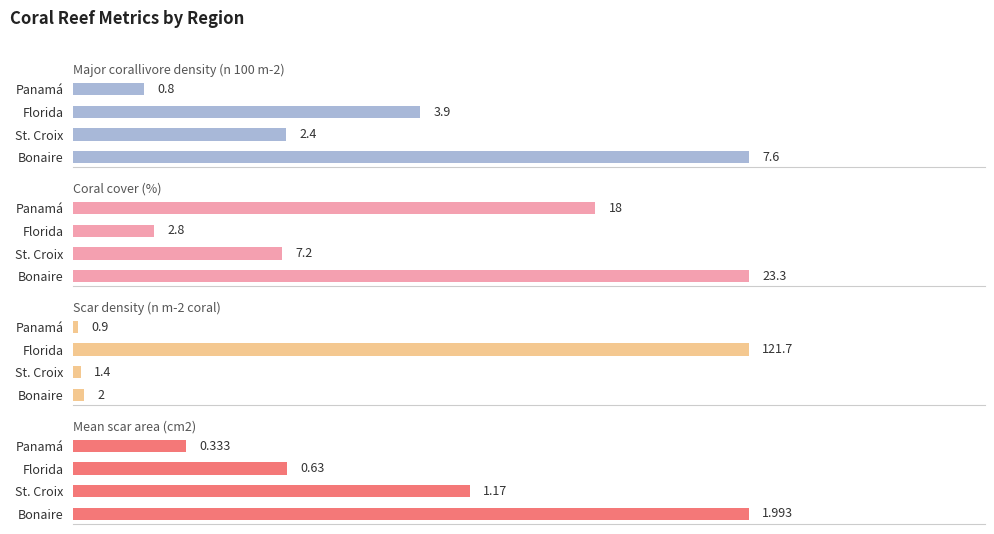

Reading left to right, extract all data points from this chart.

Major corallivore density (n 100 m-2): 0.8	3.9	2.4	7.6
Coral cover (%): 18.0	2.8	7.2	23.3
Scar density (n m-2 coral): 0.9	121.7	1.4	2.0
Mean scar area (cm2): 0.3	0.6	1.2	2.0